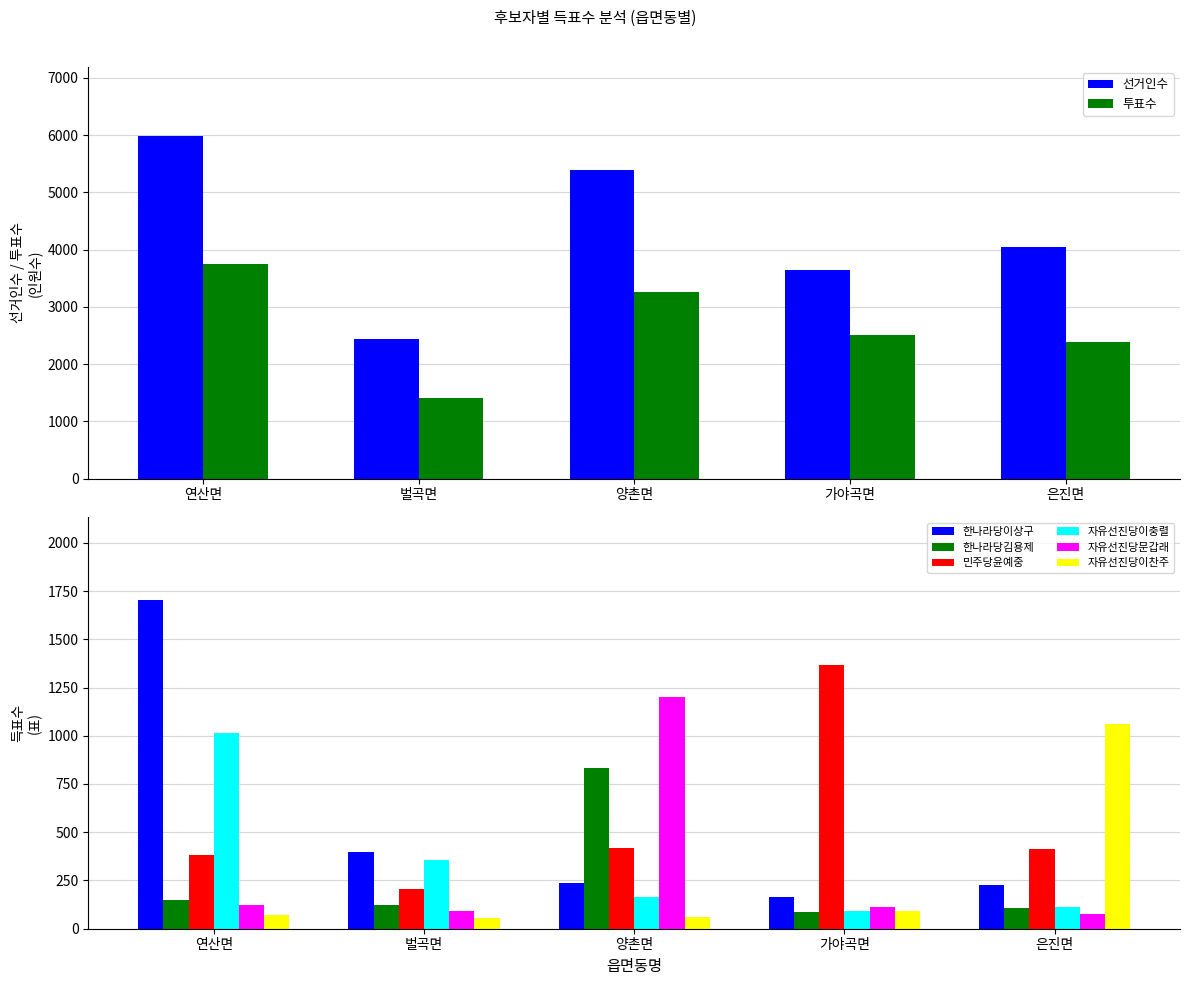

What is the label of the 4th bar from the left?

가야곡면